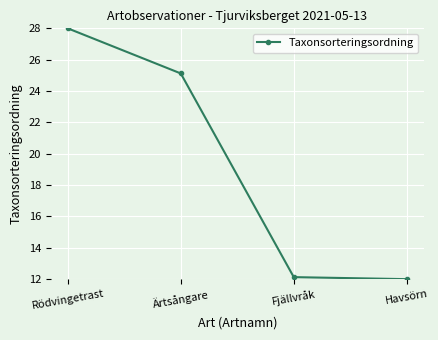

The value at Ärtsångare is 25.1. True or false?

True